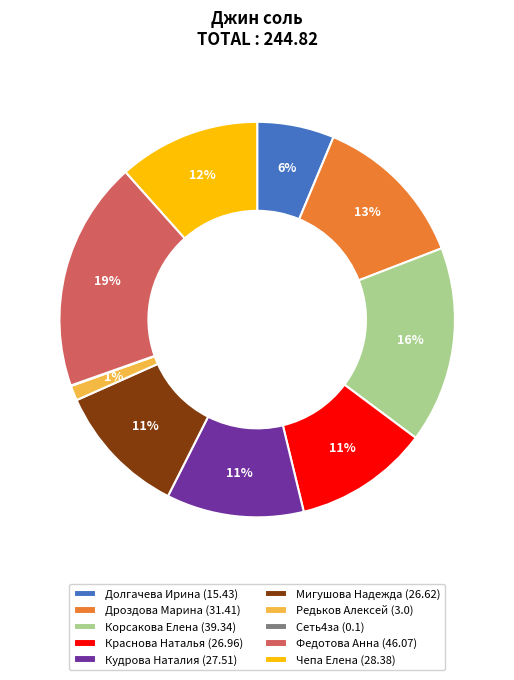

Approximately how many times larger is the value at Мигушова Надежда compared to Краснова Наталья?

1.0